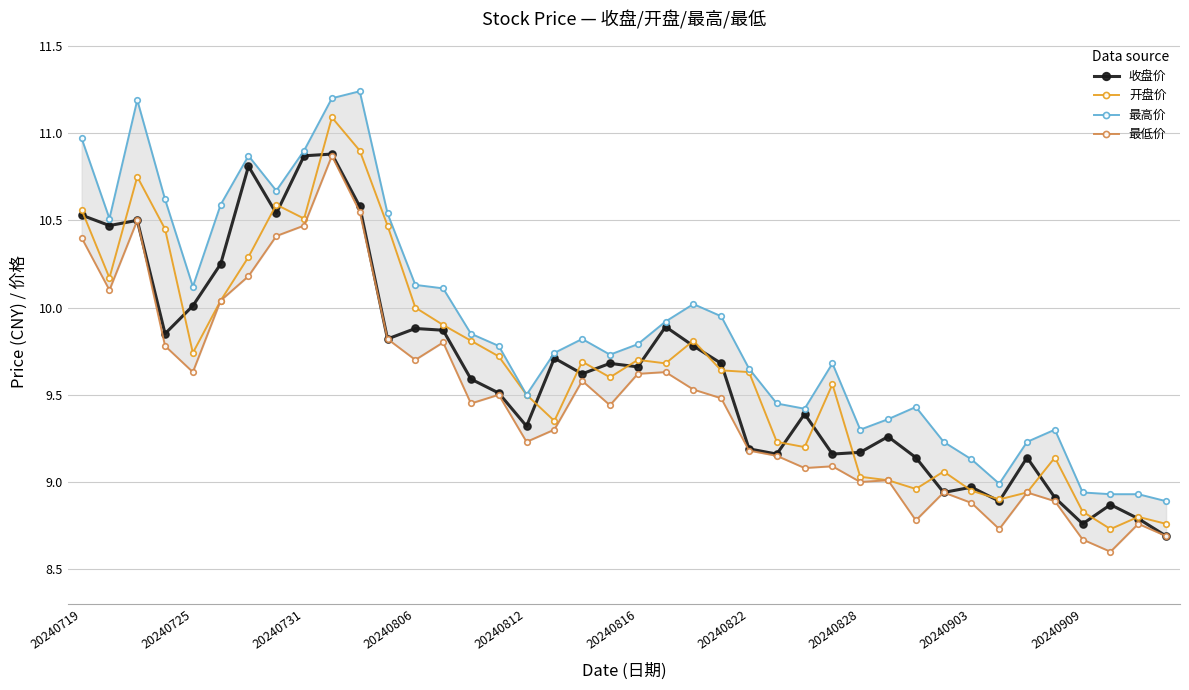

At which label does 开盘价 first exceed 9?

20240719